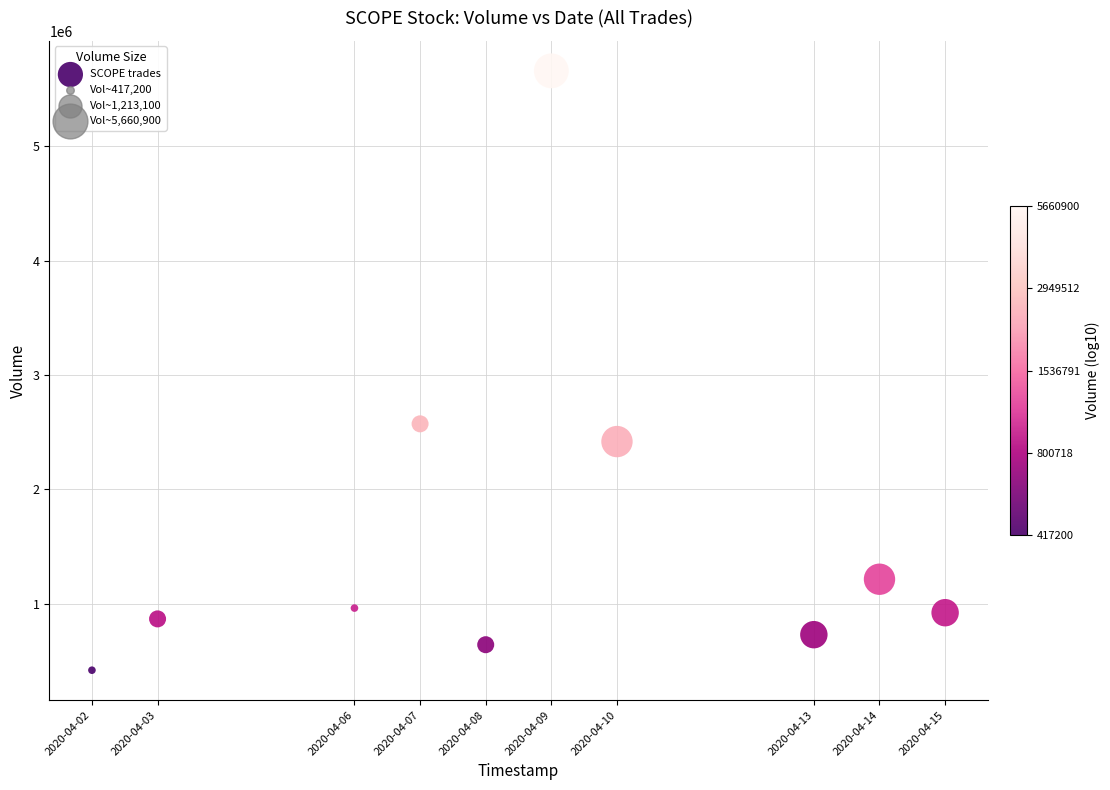

What is the range of Y values (max minus min)?

5243700